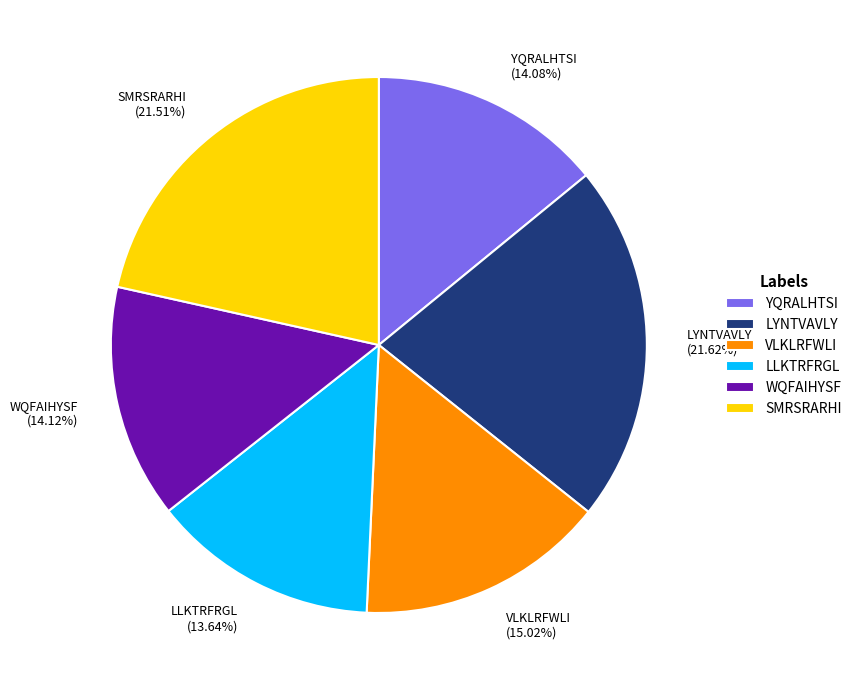

What is the ratio of the value at SMRSRARHI to the value at LLKTRFRGL?

1.6